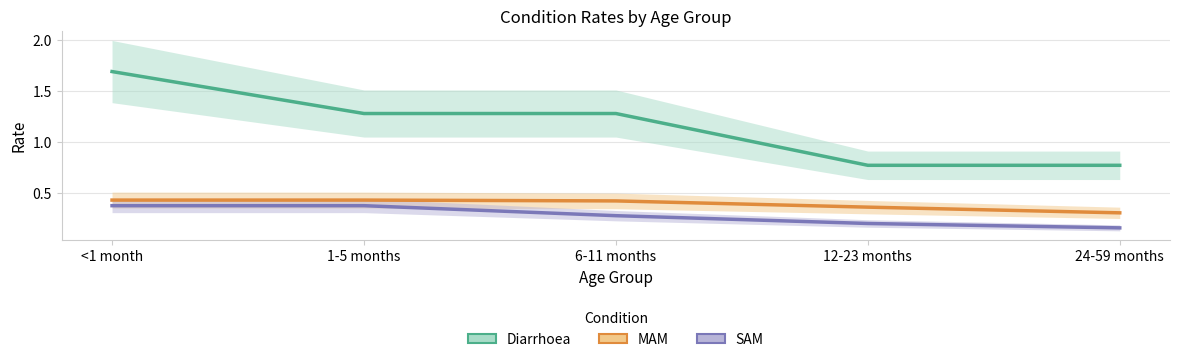

What are all the series names shown in the legend?

Diarrhoea, MAM, SAM